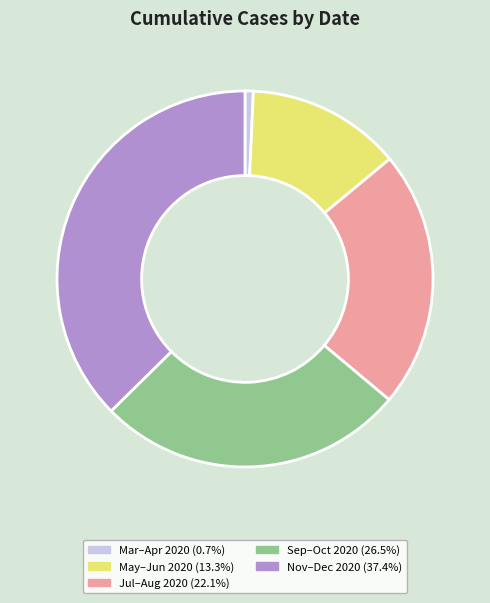

Is there any slice that represents more than half of the pie?

No